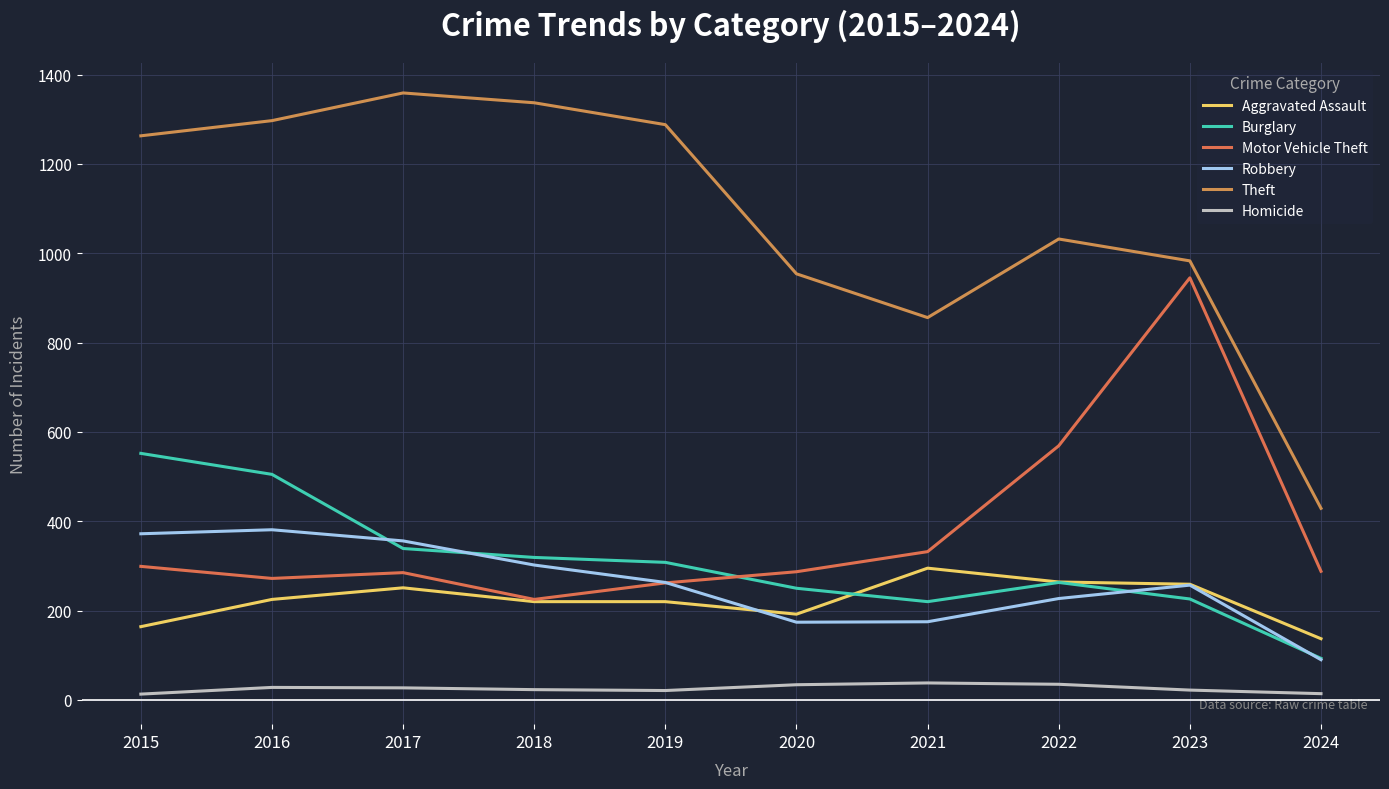

What is the difference between the highest and lowest values at 2019?

1267